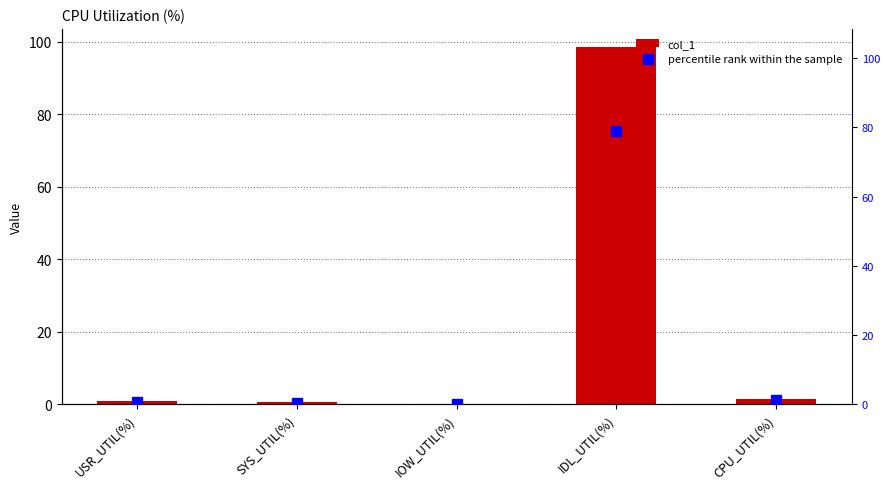

What are all the series names shown in the legend?

col_1, percentile rank within the sample